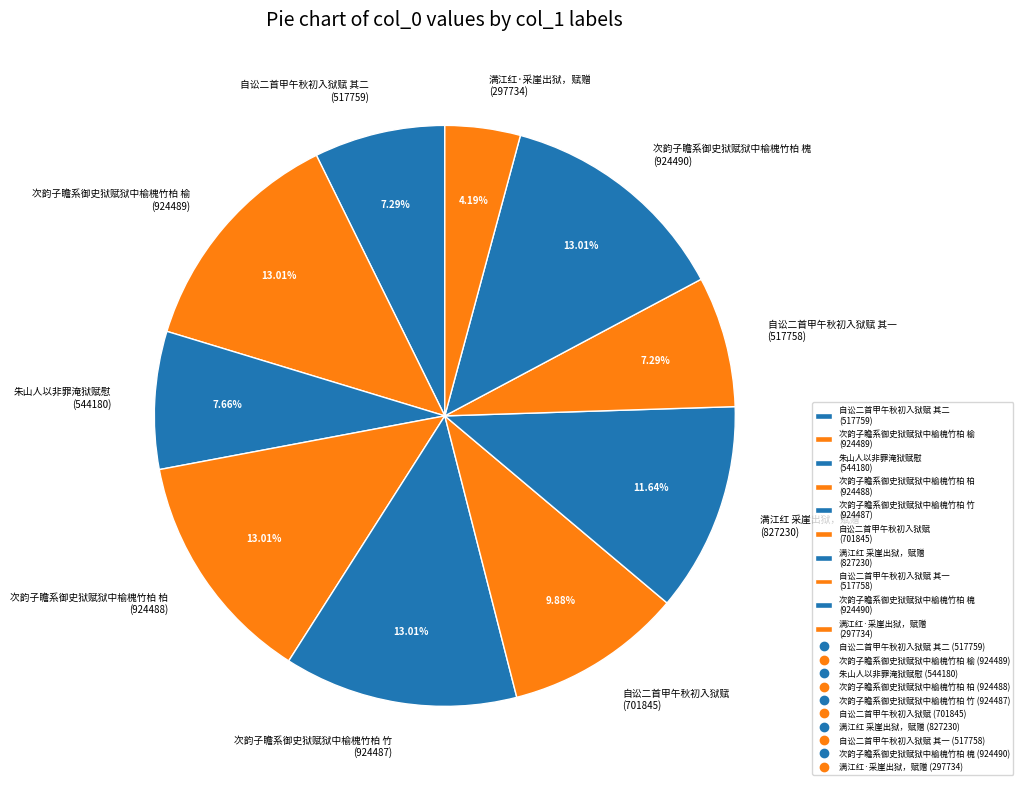

Combined, do 次韵子瞻系御史狱赋狱中榆槐竹柏 榆 (924489) and 满江红 采崖出狱，赋赠 (827230) account for over 50%?

No